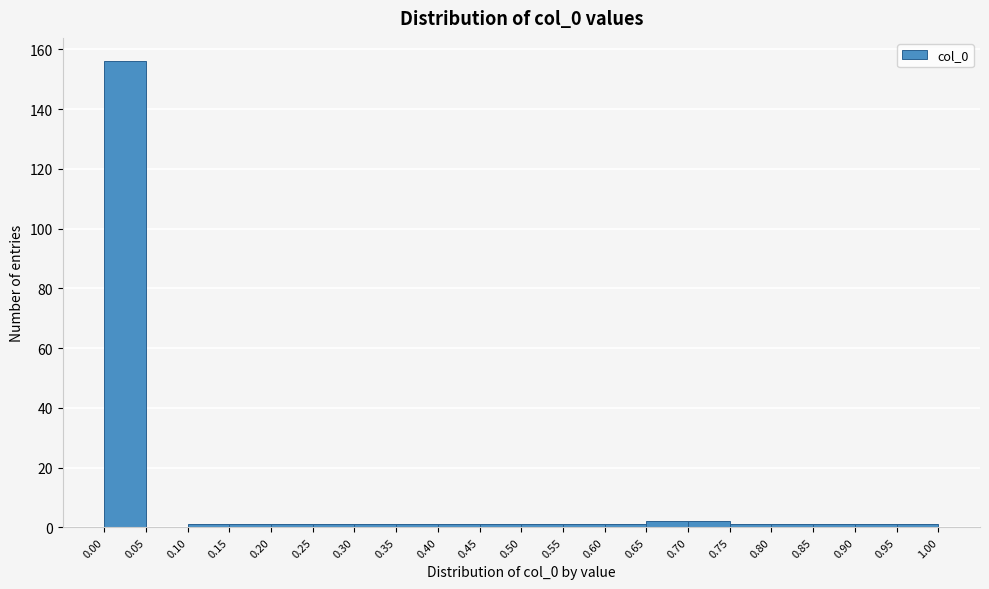

What is the height of the bar covering 0.65 to 0.70 on the x-axis? The values are not printed on the chart, so give them approximately, as read against the axis.

2